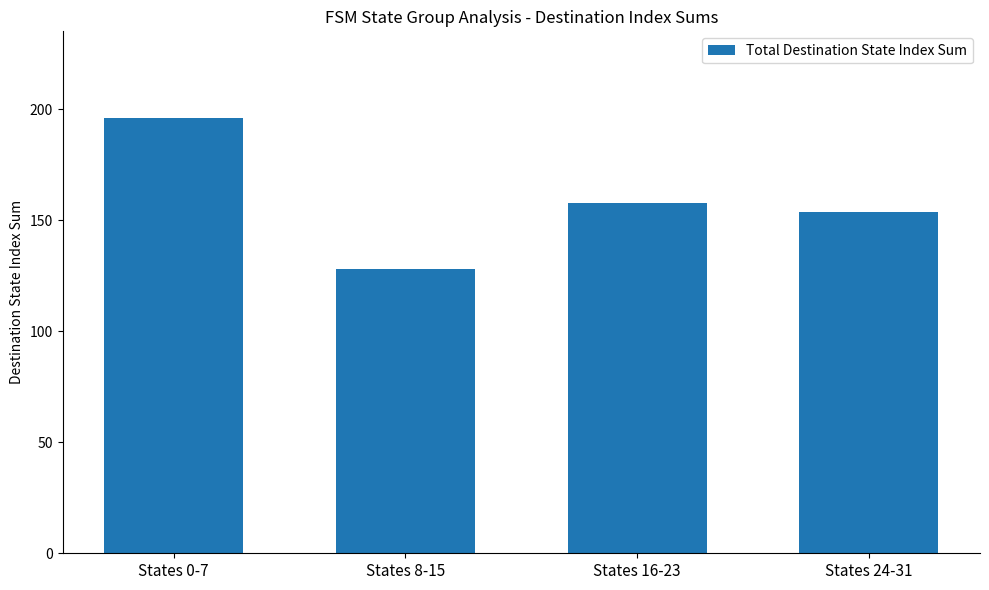

At which label is the value closest to 162?

States 16-23